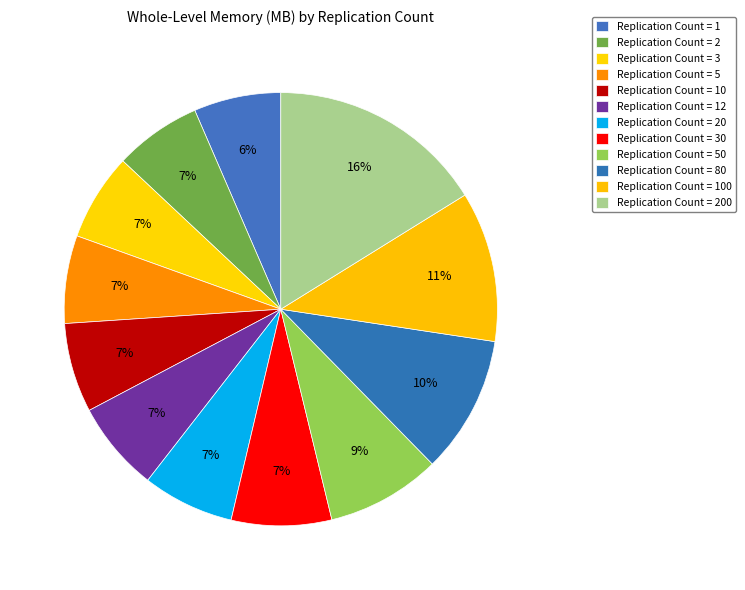

To the nearest percent, what is the difference between the largest and smallest slice percentages?

10%